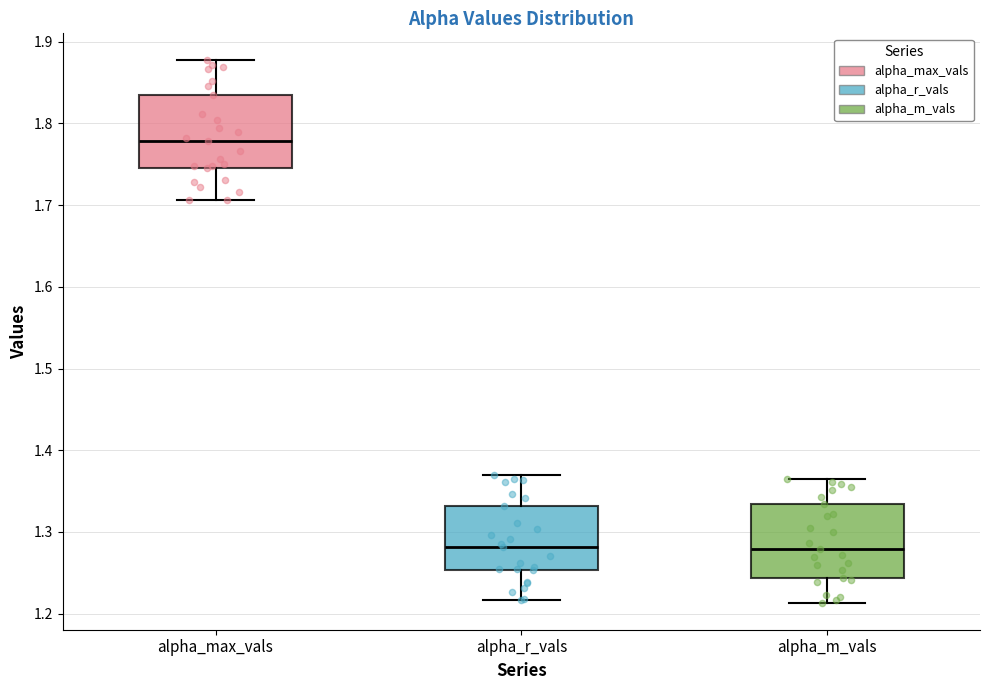

Which box's median line is the highest?

alpha_max_vals